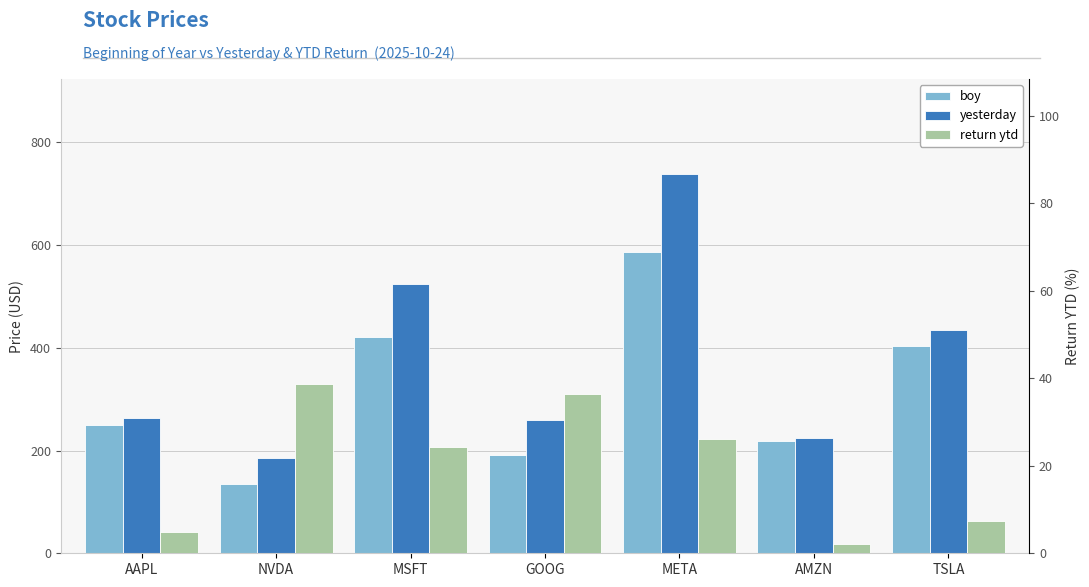

Reading left to right, what are all the values shown in this chart?

boy: 250.4	134.3	421.5	190.4	585.5	219.4	403.8
yesterday: 262.8	186.3	523.6	259.9	738.4	224.2	433.7
return ytd: 5.0	38.7	24.2	36.5	26.1	2.2	7.4